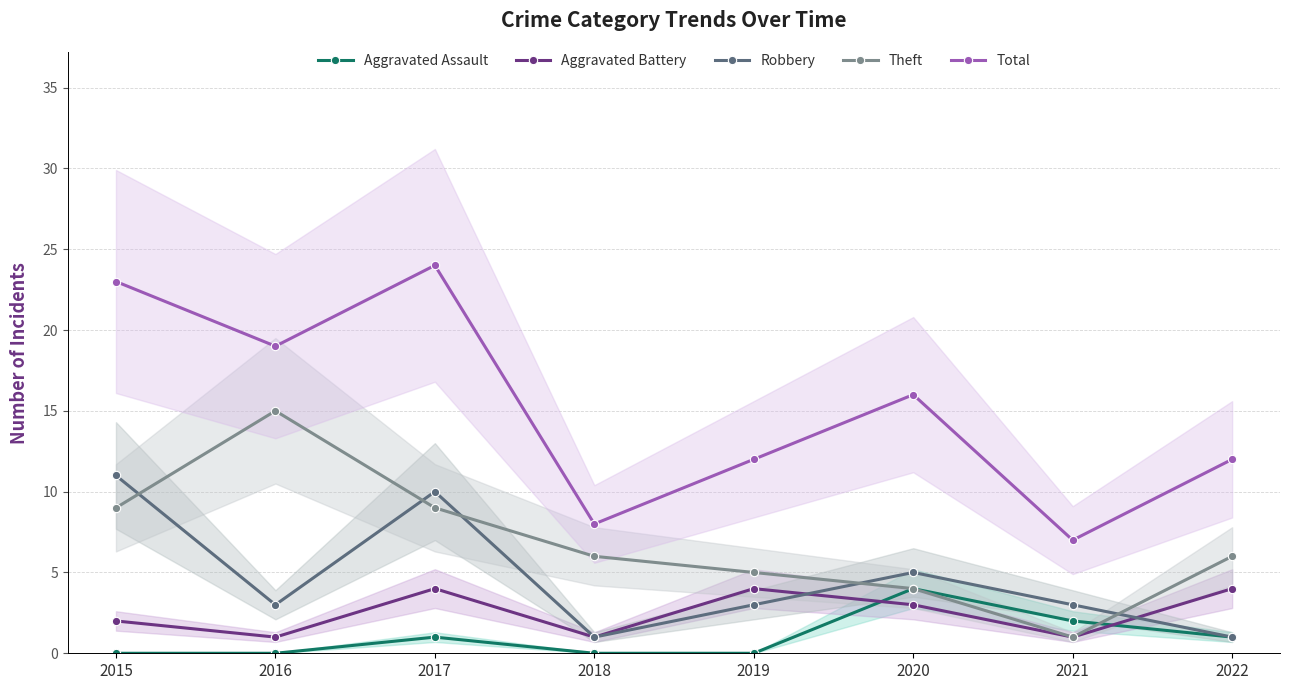

How many values in the Total series exceed 16?

3